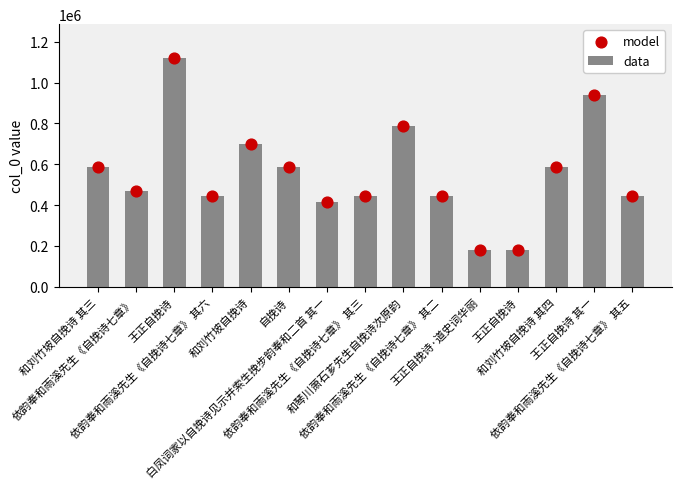

Is the value of model at 依韵奉和雨溪先生《自挽诗七章》 其二 greater than the value of data at 自挽诗?

No